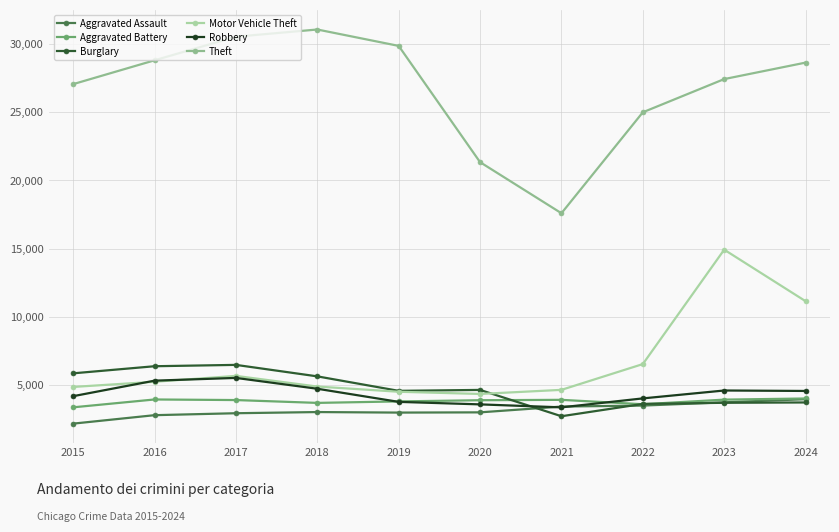

How many values in the Theft series are below 28639?

5